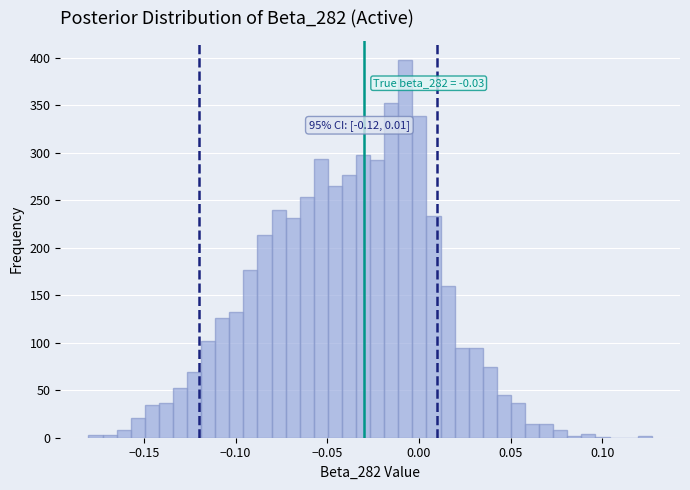

Around what value on the x-axis is the tallest bar? Give the approximate position of its centre, as read against the axis.

-0.005